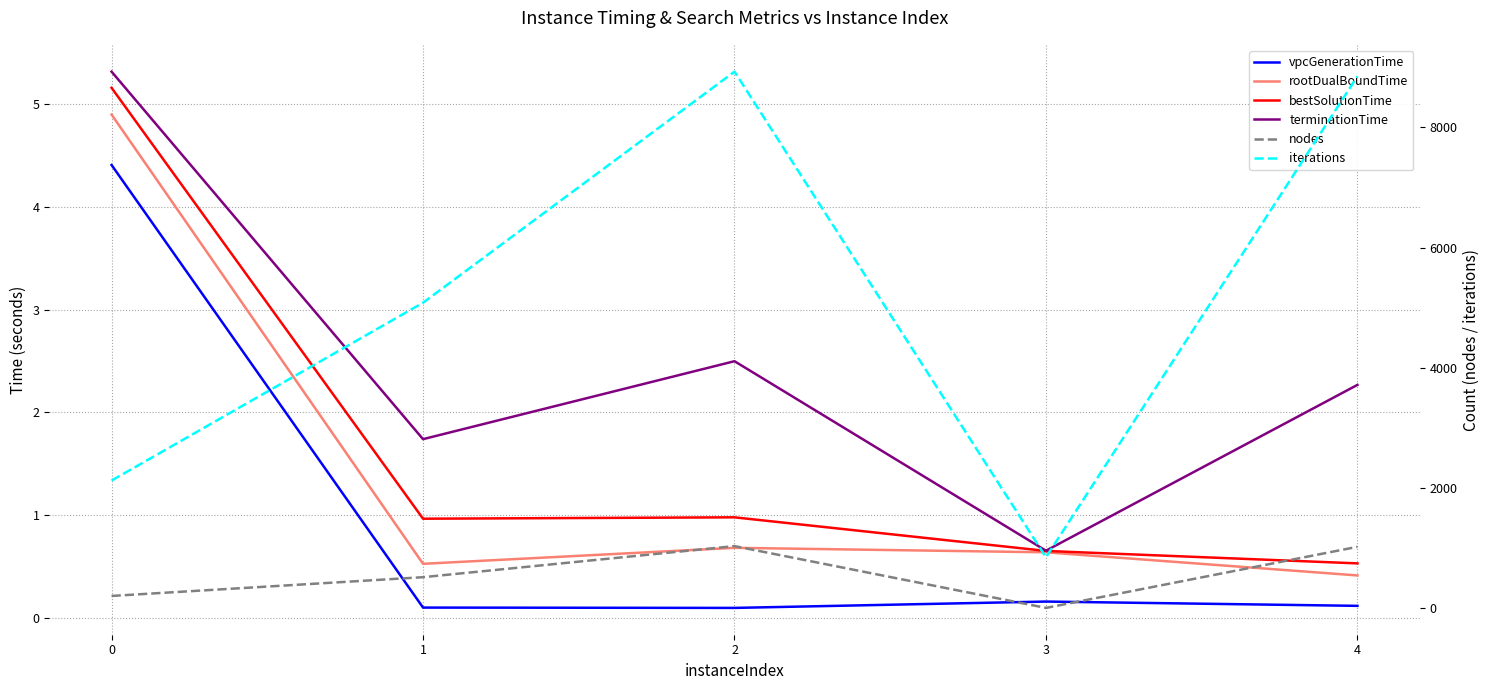

What is the greatest value displayed?

8928.0